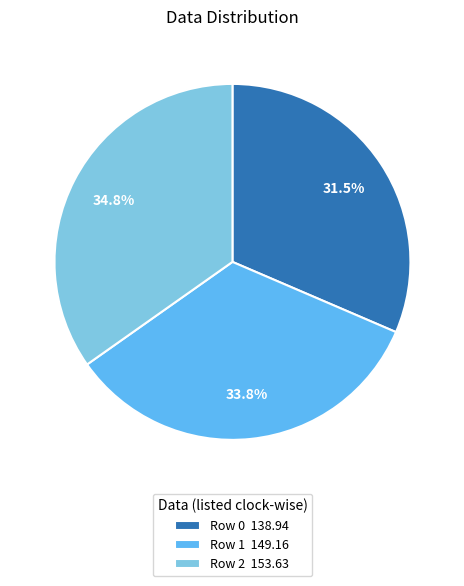

Is there a majority slice in this chart?

No